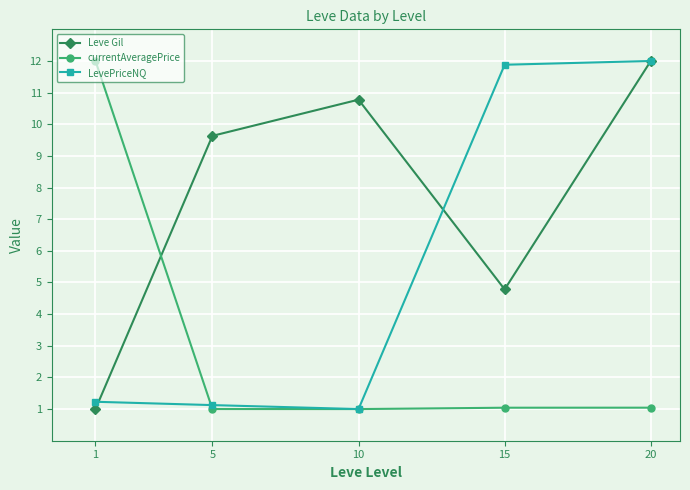

What are all the series names shown in the legend?

Leve Gil, currentAveragePrice, LevePriceNQ